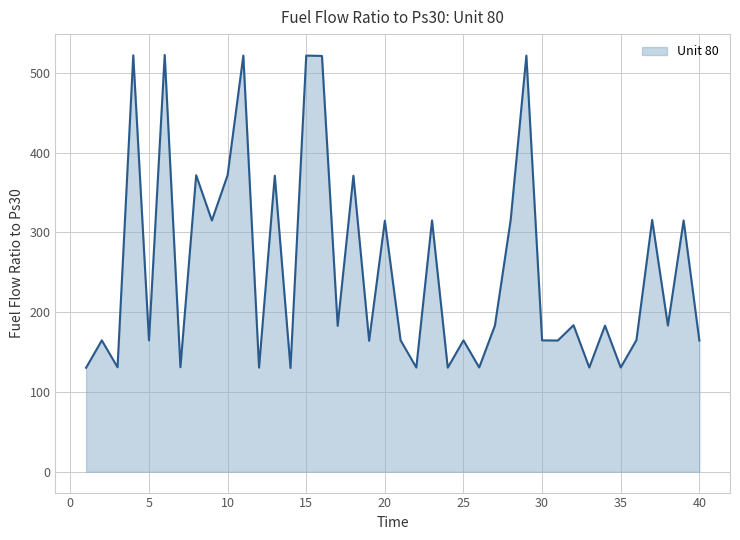

What is the difference between the maximum and minimum values?

392.2